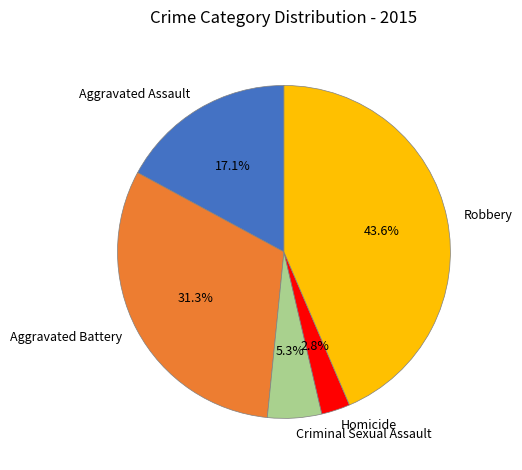

The Homicide slice represents 3% of the pie. True or false?

True